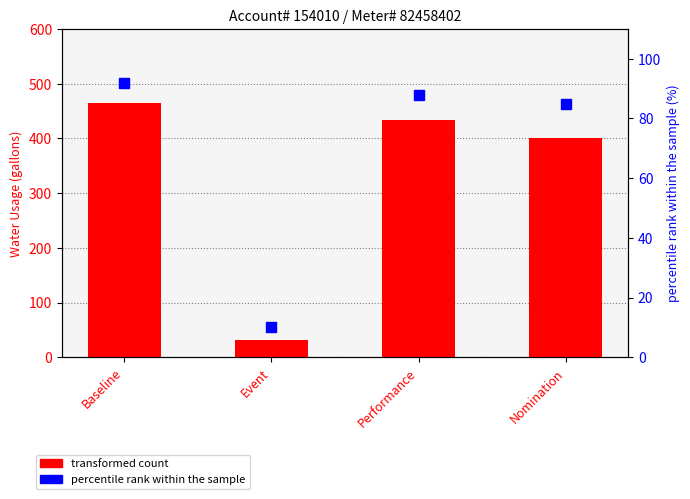

Is the value of transformed count at Baseline greater than the value of percentile rank within the sample at Nomination?

Yes